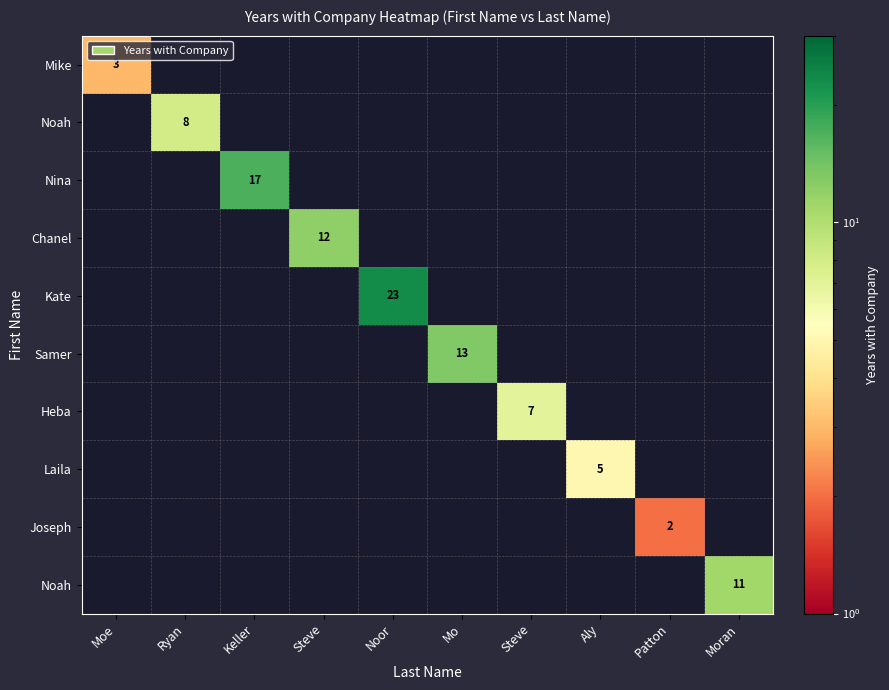

What is the smallest value displayed?

2.0